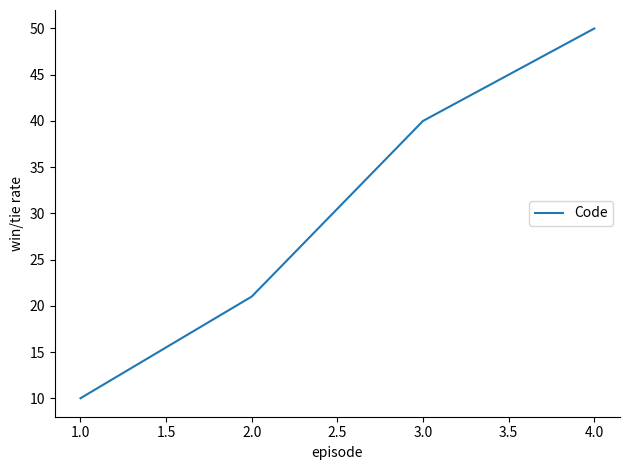

Is this an area chart (filled region under the line)?

No